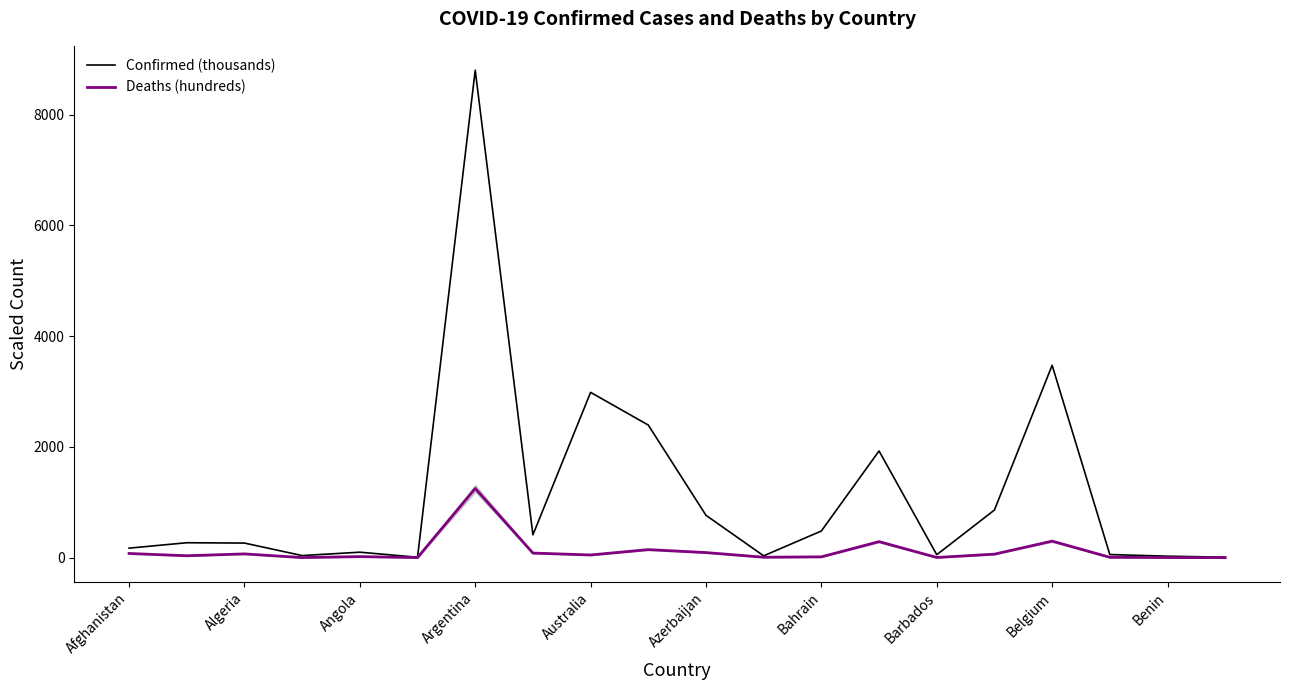

True or false: Deaths (hundreds) has more than 1 interior local peaks.

True